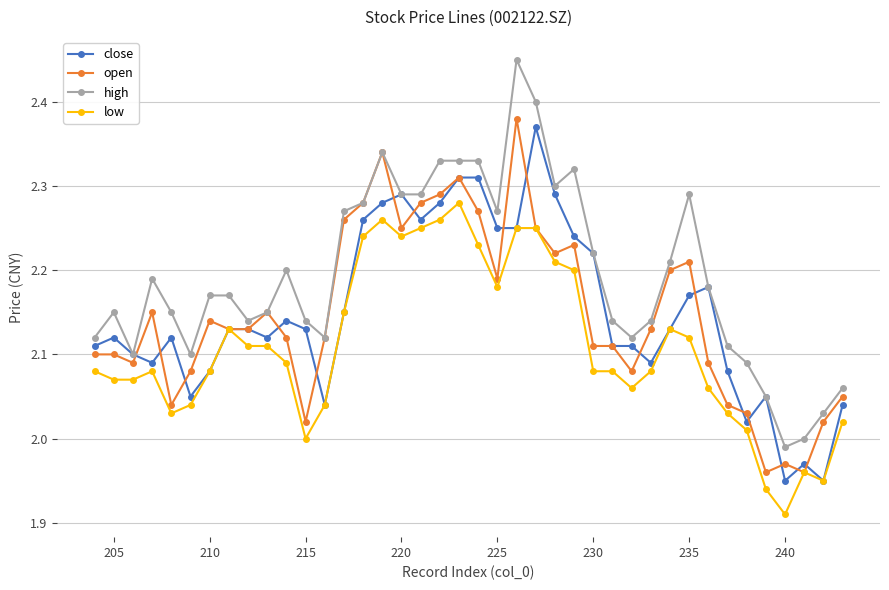

Is it true that high equals 3.7 at 210?

False